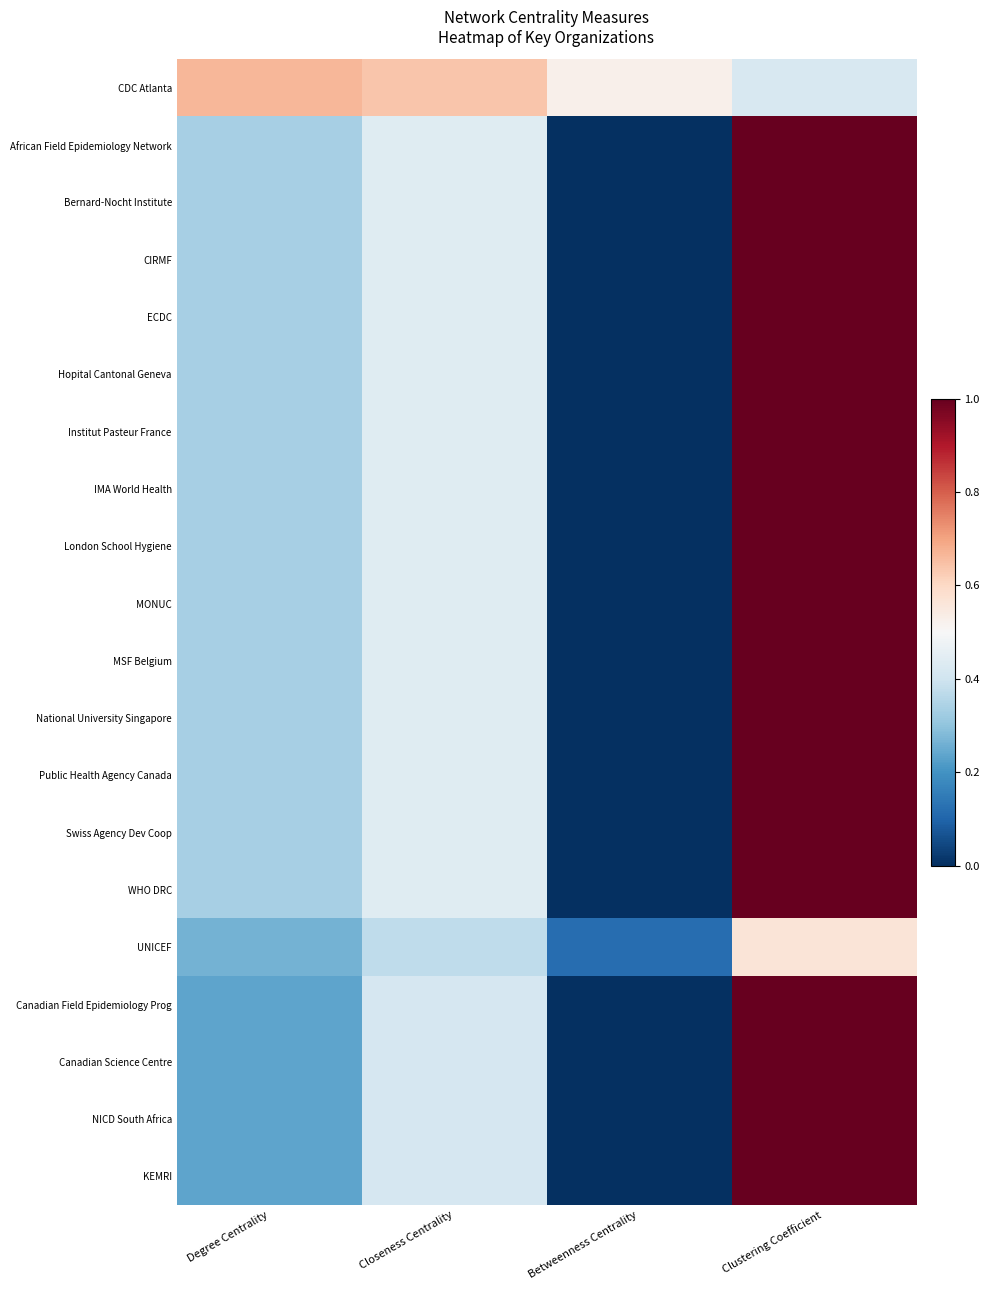

Reading left to right, transcribe all the data shown in this chart.

CDC Atlanta: 0.7	0.6	0.5	0.4
African Field Epidemiology Network: 0.3	0.4	0.0	1.0
Bernard-Nocht Institute: 0.3	0.4	0.0	1.0
CIRMF: 0.3	0.4	0.0	1.0
ECDC: 0.3	0.4	0.0	1.0
Hopital Cantonal Geneva: 0.3	0.4	0.0	1.0
Institut Pasteur France: 0.3	0.4	0.0	1.0
IMA World Health: 0.3	0.4	0.0	1.0
London School Hygiene: 0.3	0.4	0.0	1.0
MONUC: 0.3	0.4	0.0	1.0
MSF Belgium: 0.3	0.4	0.0	1.0
National University Singapore: 0.3	0.4	0.0	1.0
Public Health Agency Canada: 0.3	0.4	0.0	1.0
Swiss Agency Dev Coop: 0.3	0.4	0.0	1.0
WHO DRC: 0.3	0.4	0.0	1.0
UNICEF: 0.3	0.4	0.1	0.6
Canadian Field Epidemiology Prog: 0.2	0.4	0.0	1.0
Canadian Science Centre: 0.2	0.4	0.0	1.0
NICD South Africa: 0.2	0.4	0.0	1.0
KEMRI: 0.2	0.4	0.0	1.0